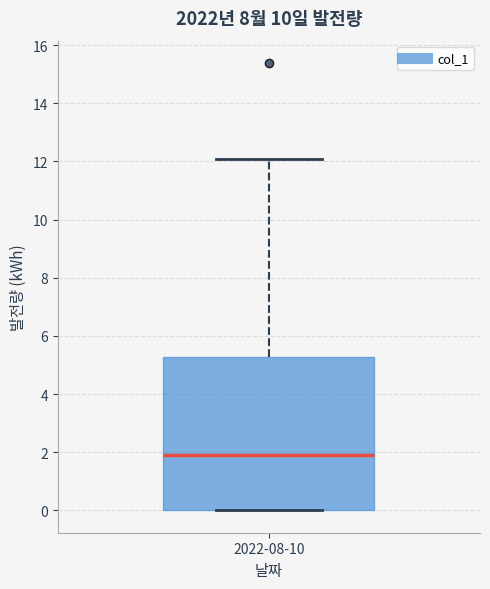

Transcribe this box plot: give where the median line is, the range the box spans, and where the two whiskers end, as read against the y-axis. The values are not printed on the chart, so give them approximately, as read against the axis.

median 2.0, box 0.0 to 5.2, whiskers 0.0 to 12.0